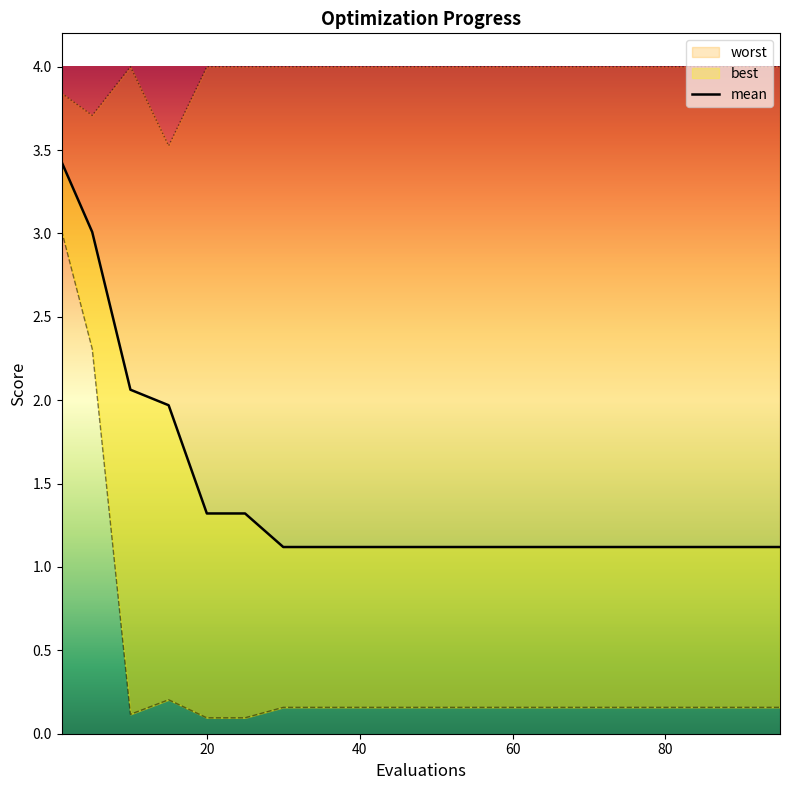

What is the value of the 19th point from the left?

1.1